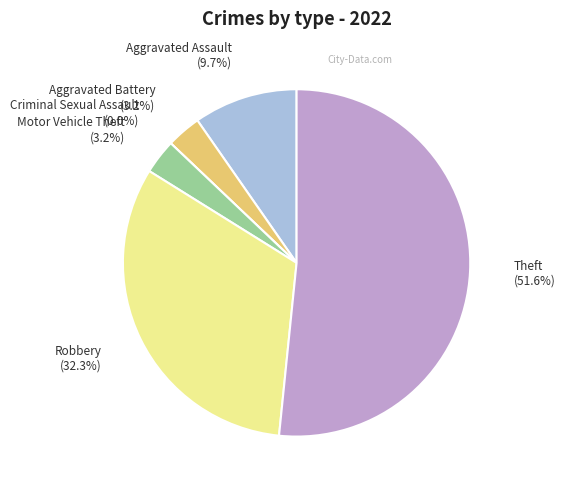

Which category has the smallest portion of the pie?

Criminal Sexual Assault